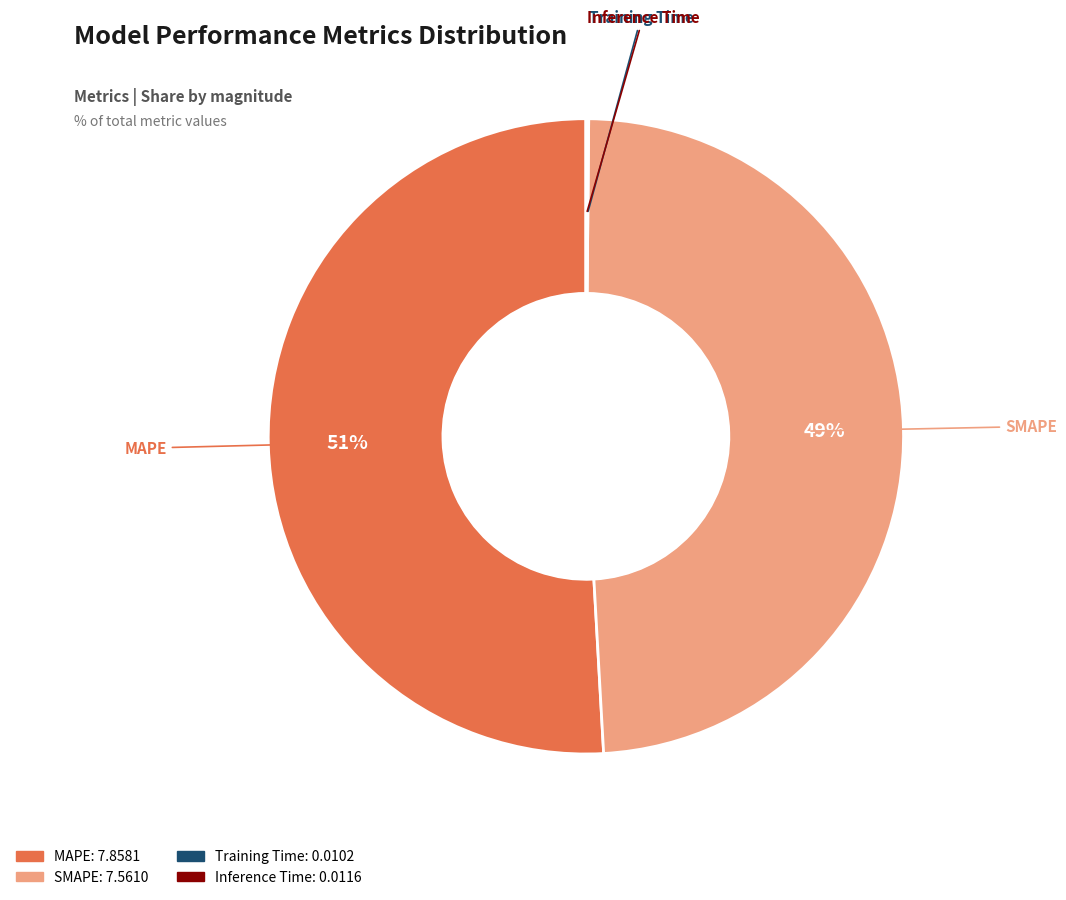

Does any single category account for the majority?

Yes